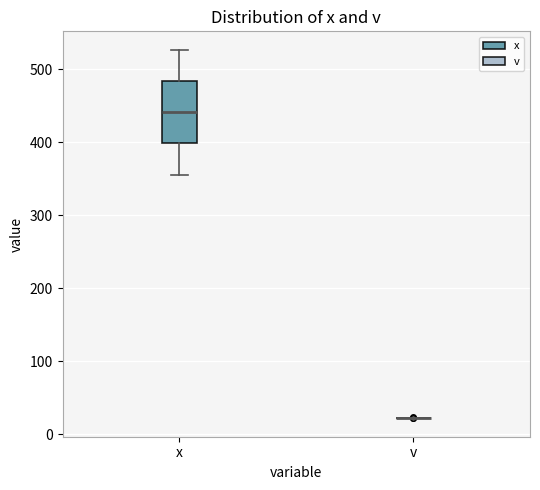

Reading left to right, transcribe this box plot: for each box, give where its median line is, the range the box spans, and where its two whiskers end, as read against the y-axis. The values are not printed on the chart, so give them approximately, as read against the axis.

x: median 440, box 400 to 480, whiskers 360 to 530
v: box collapsed to a line at 20, whiskers 20 to 20